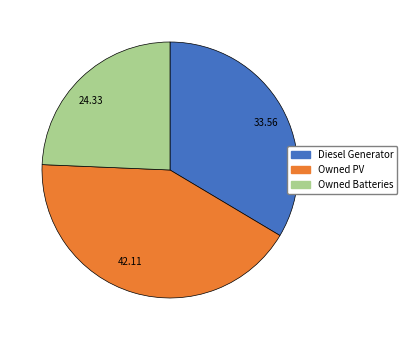

Count the number of slices in the pie.

3